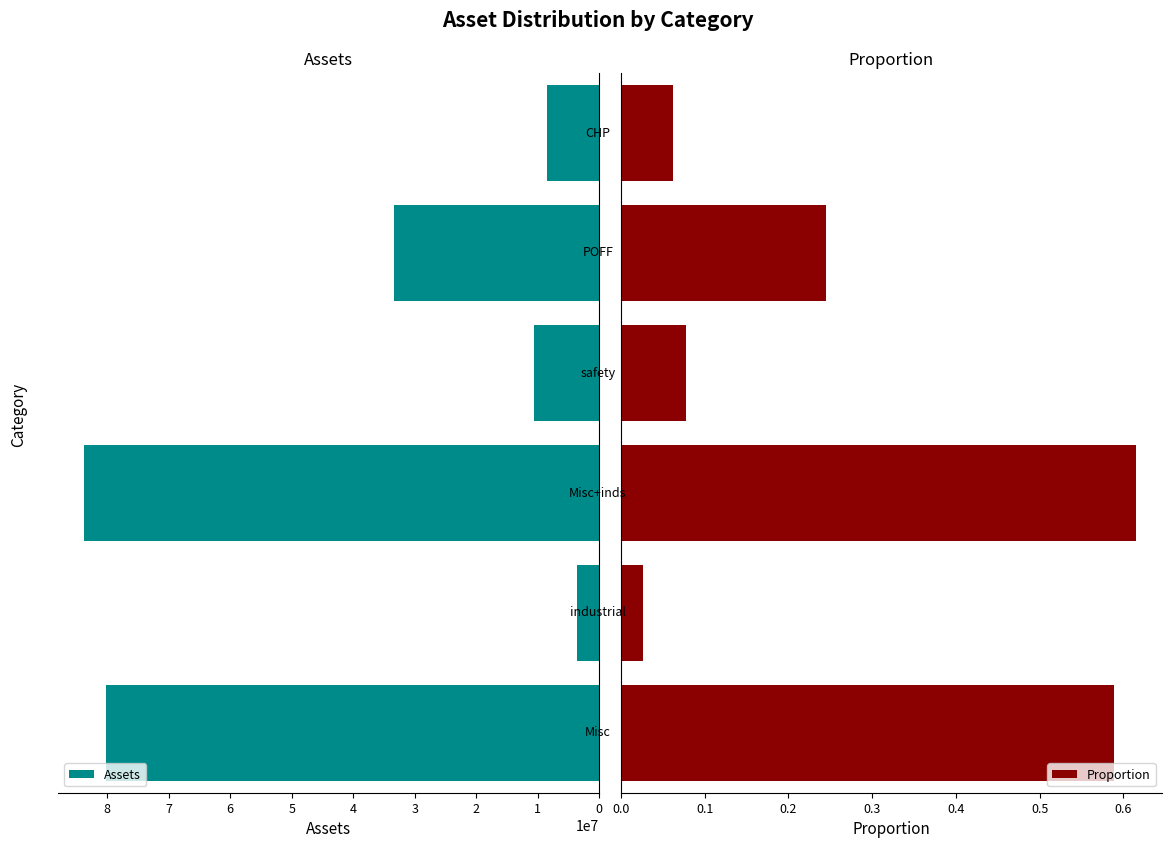

What is the sum of all Assets values?

220044394.3